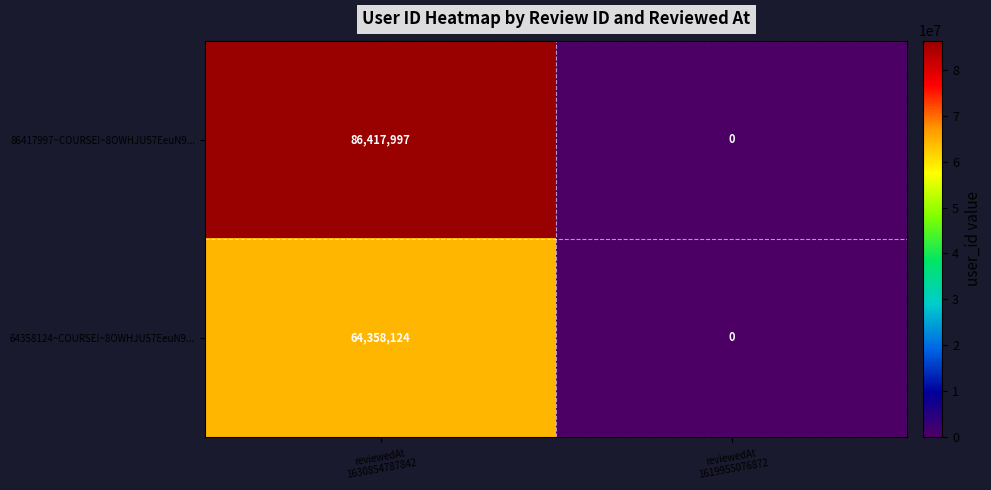

Rank the series at reviewedAt
1630854787842 from lowest to highest value.

64358124~COURSE!~8OWHJU57EeuN9..., 86417997~COURSE!~8OWHJU57EeuN9...